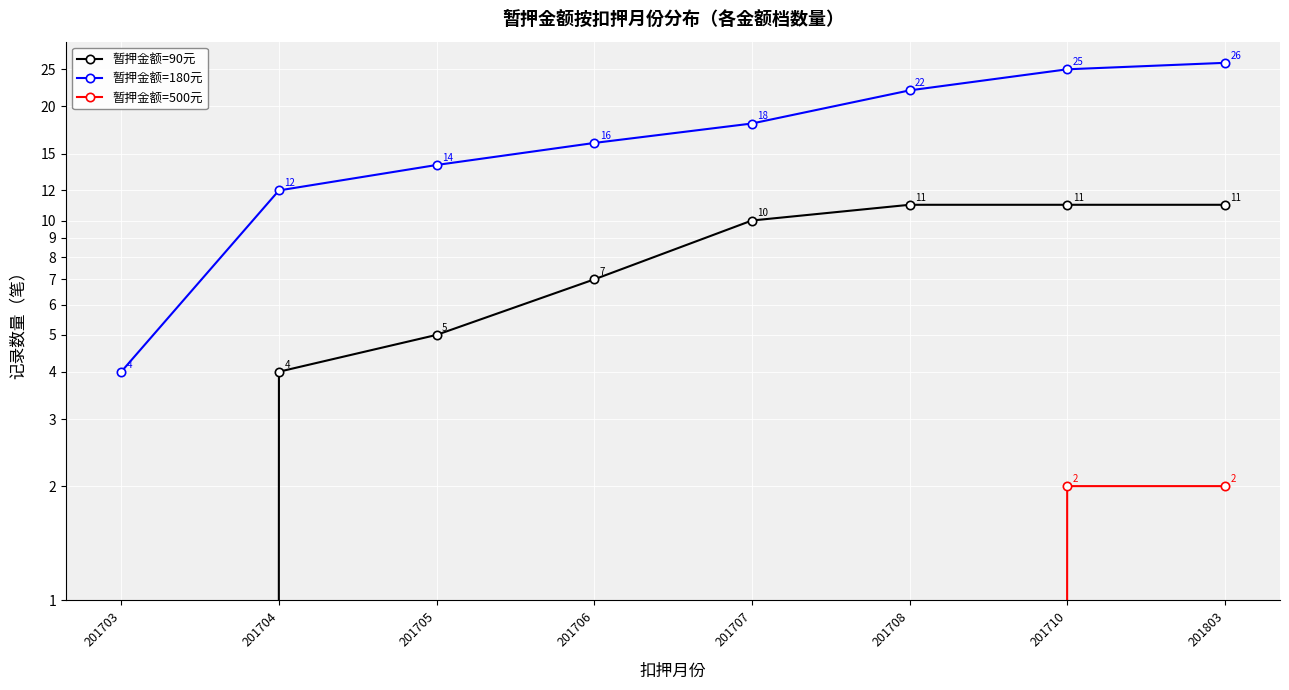

Rank the series at 201710 from highest to lowest value.

暂押金额=180元, 暂押金额=90元, 暂押金额=500元